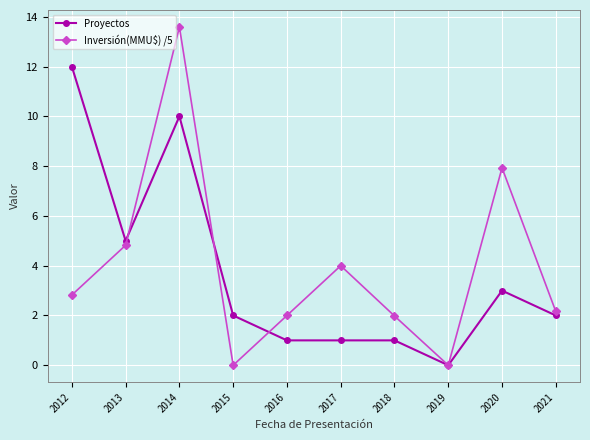

Which series ends up on top after the final intersection of Proyectos and Inversión(MMU$) /5?

Inversión(MMU$) /5